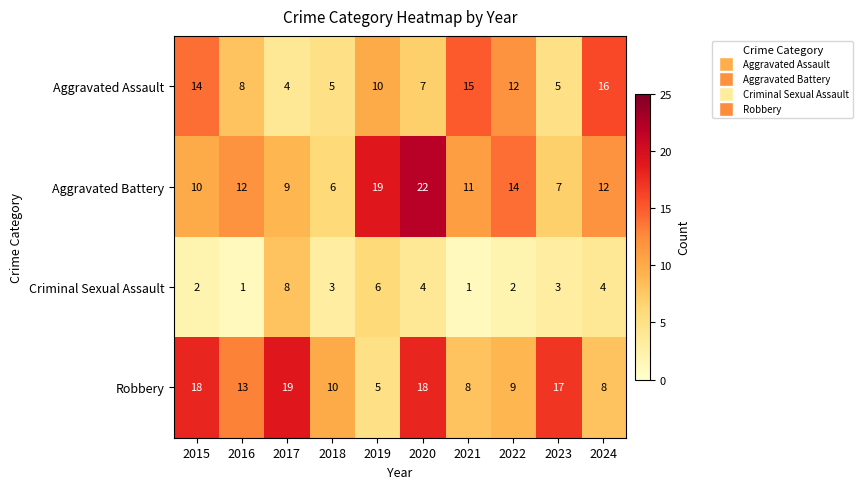

What is the spread (max minus min) of values at 2022?

12